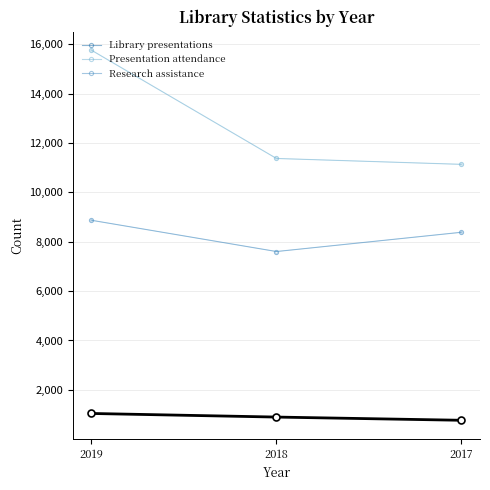

Reading left to right, transcribe all the data shown in this chart.

Library presentations: 2019=1044	2018=898	2017=768
Presentation attendance: 2019=15758	2018=11372	2017=11134
Research assistance: 2019=8869	2018=7603	2017=8383